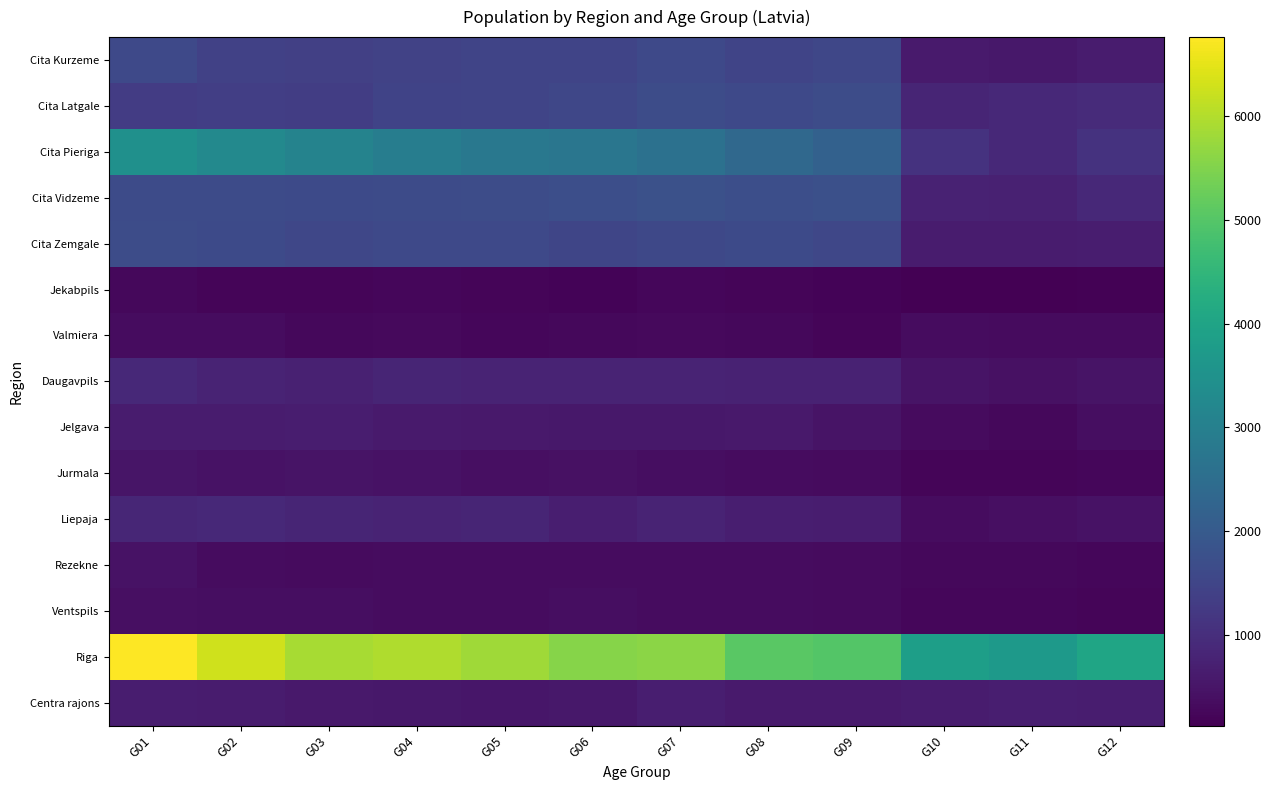

What is the difference between the highest and lowest values at G06?

5350